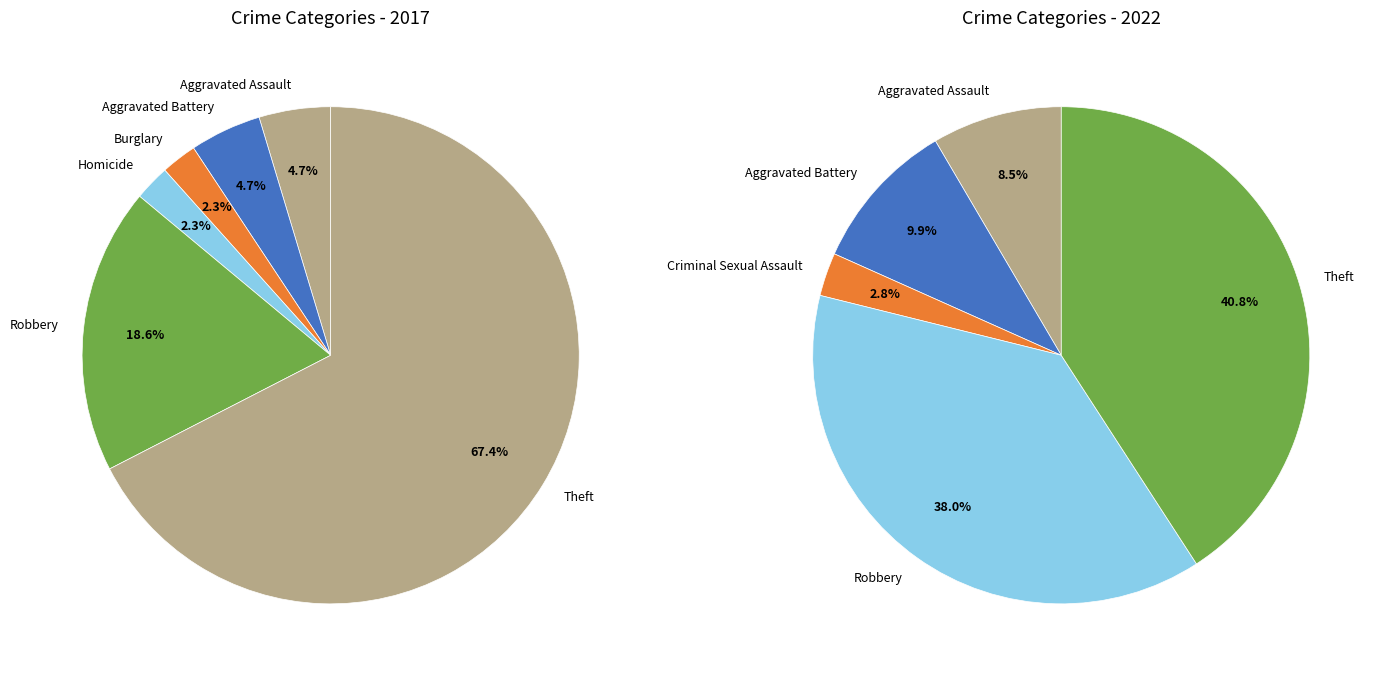

Rank the series by their average value, from highest to lowest.

values_2022, values_2017